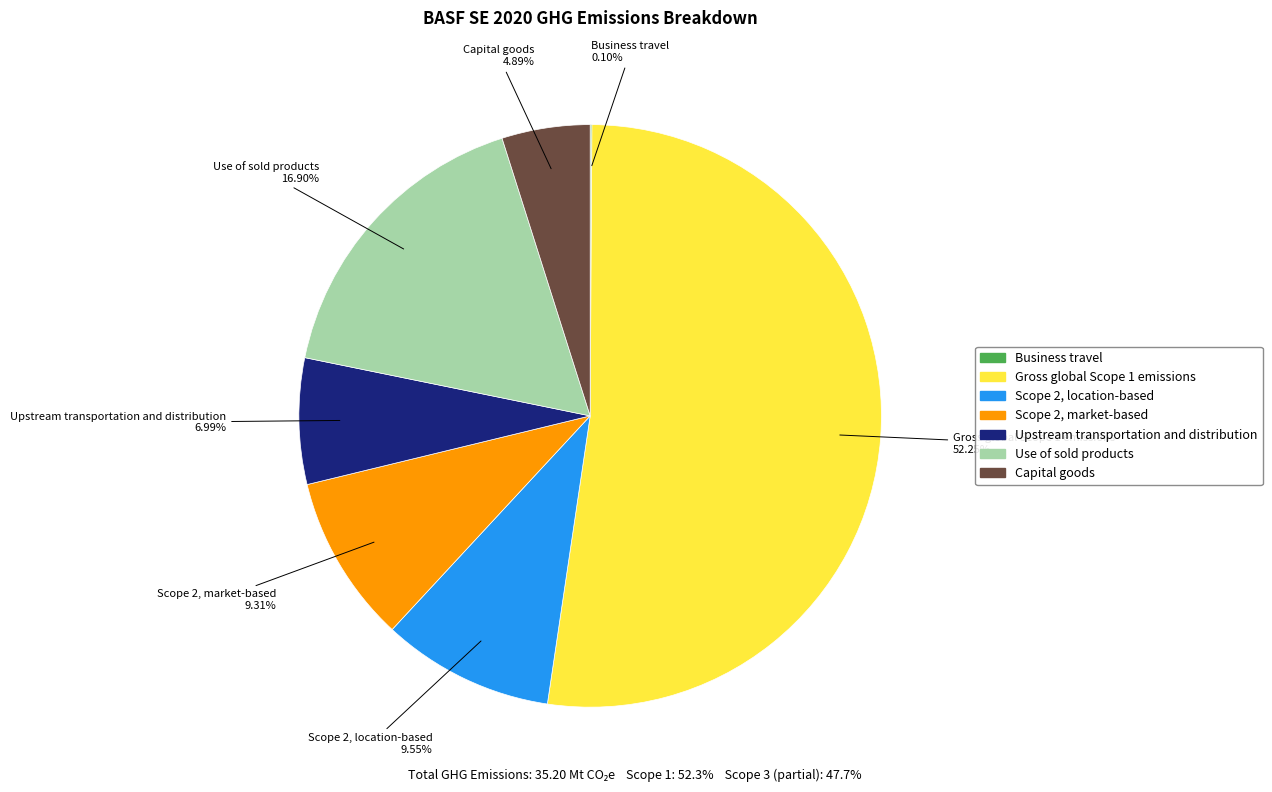

To the nearest percent, what is the average slice percentage?

14%